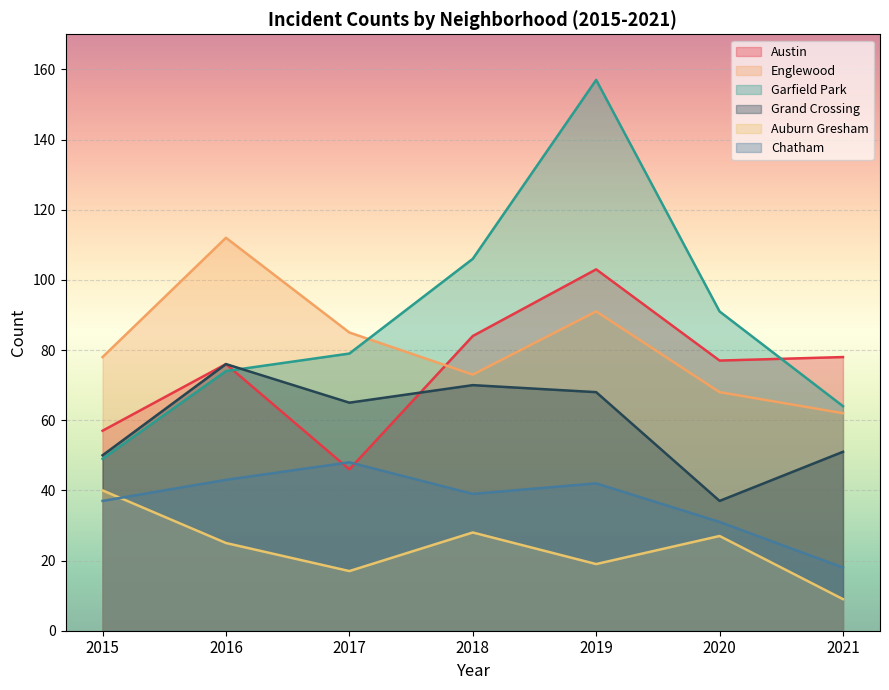

True or false: Grand Crossing and Chatham cross at least once.

False